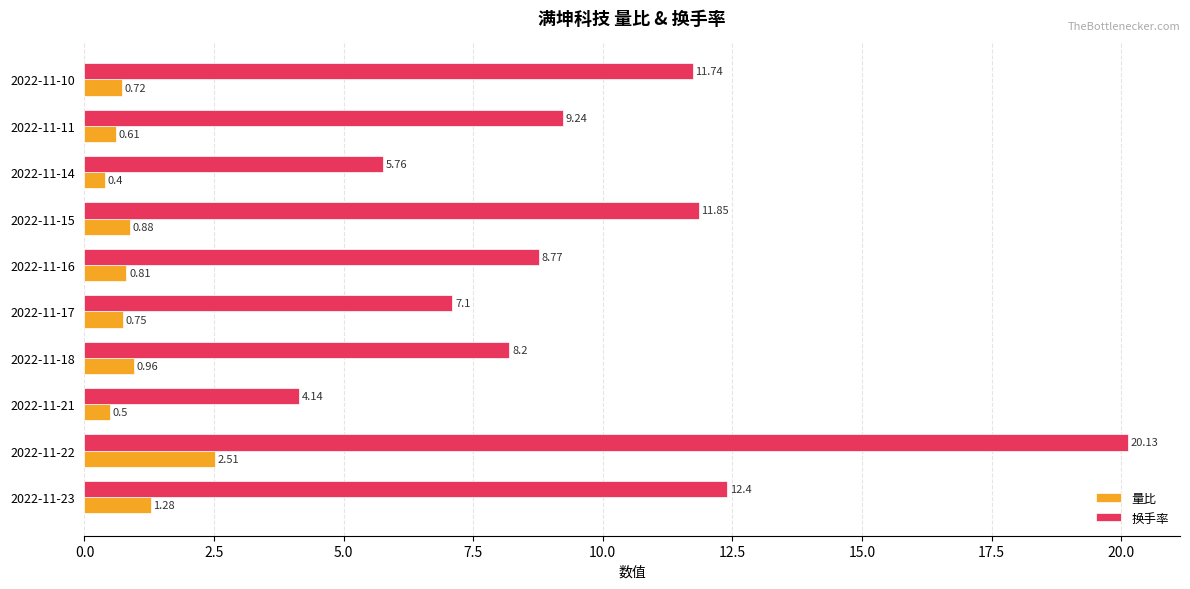

Rank the series by their average value, from highest to lowest.

换手率, 量比